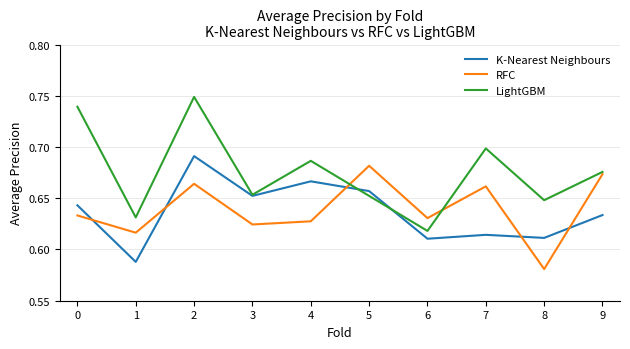

At which label does RFC reach its peak?

5